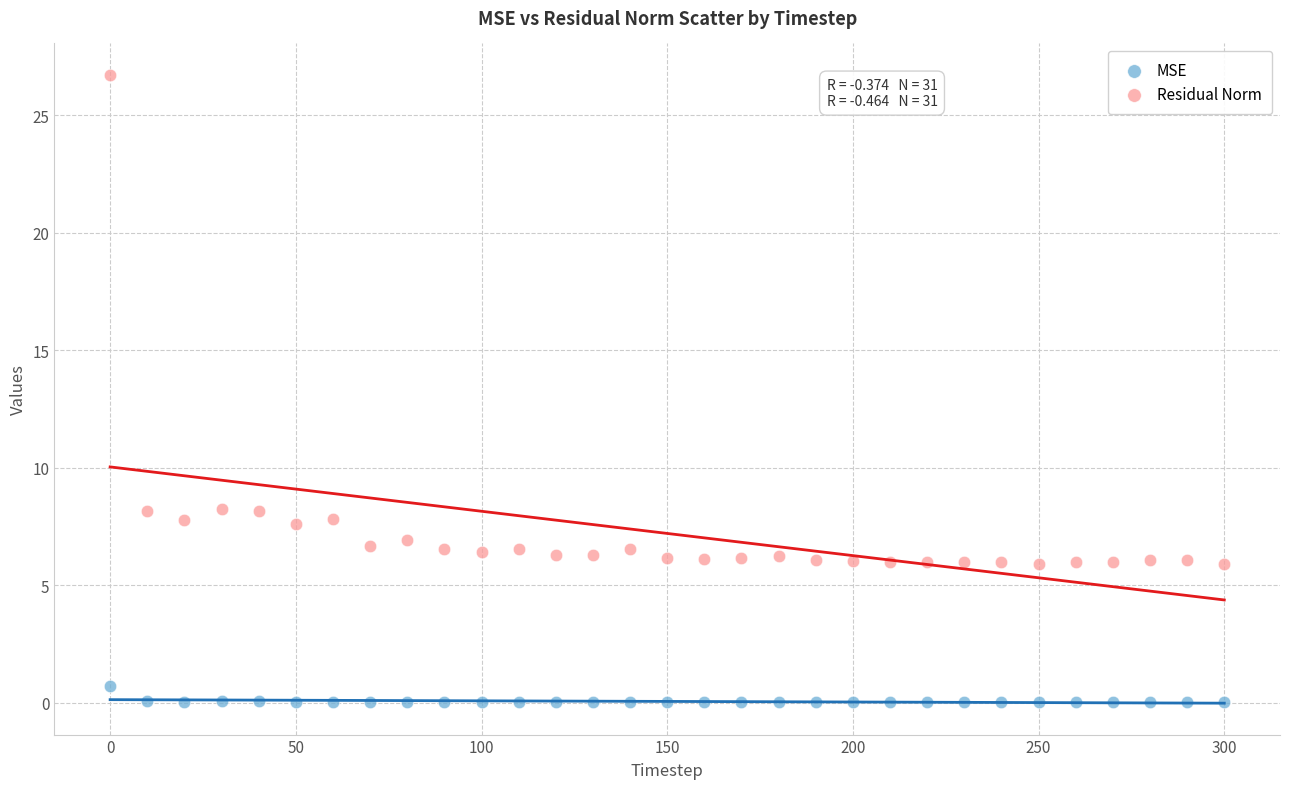

Which series has the largest Y range (max minus min)?

Residual Norm